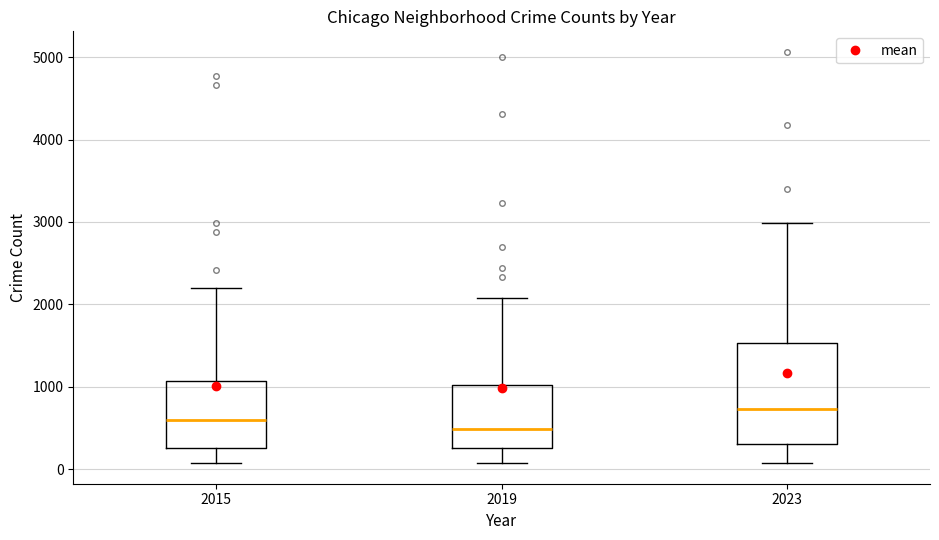

Which box has the highest median line?

2023